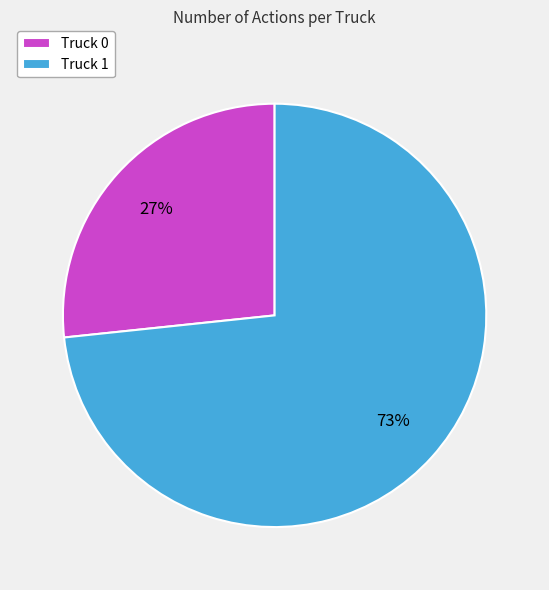

True or false: Truck 0 accounts for 17% of the total.

False